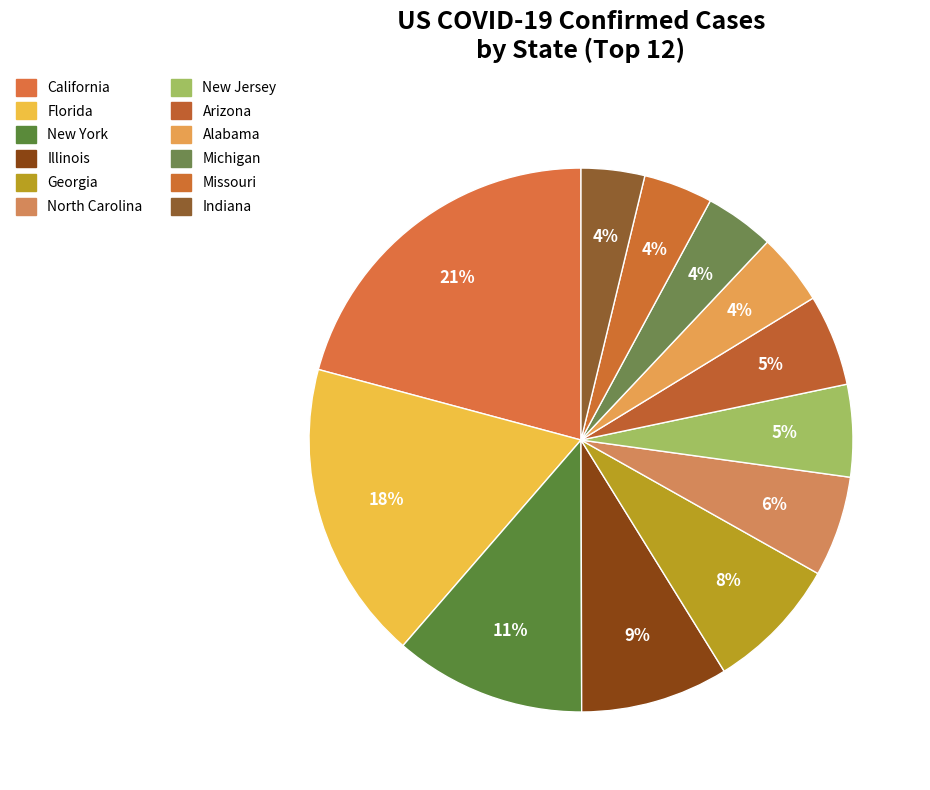

Rank the categories by value from lowest to highest.

Indiana, Missouri, Michigan, Alabama, Arizona, New Jersey, North Carolina, Georgia, Illinois, New York, Florida, California